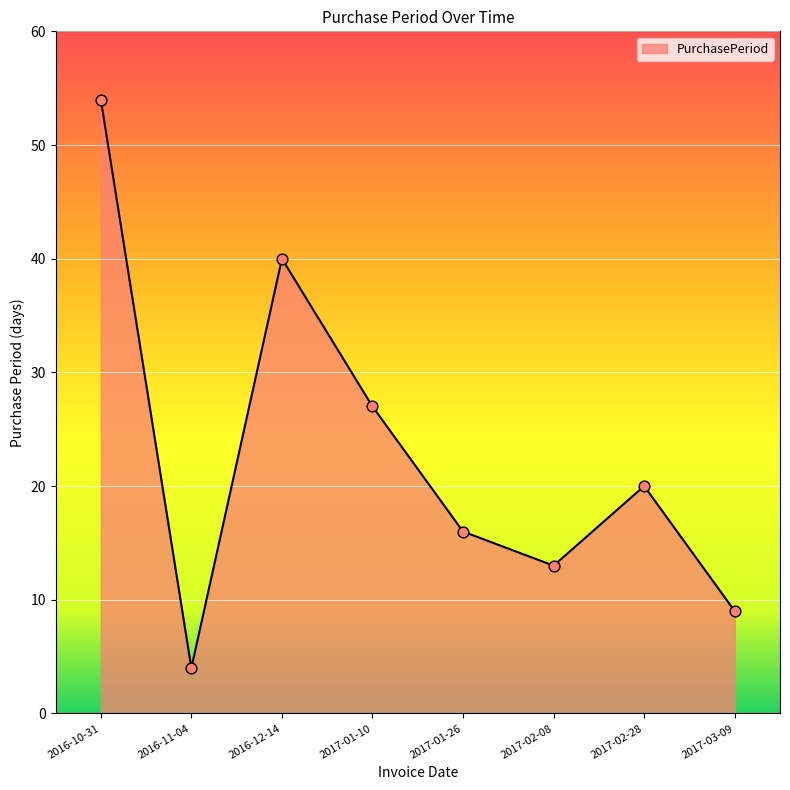

What is the change in value from 2017-01-10 to 2017-02-28?

-7